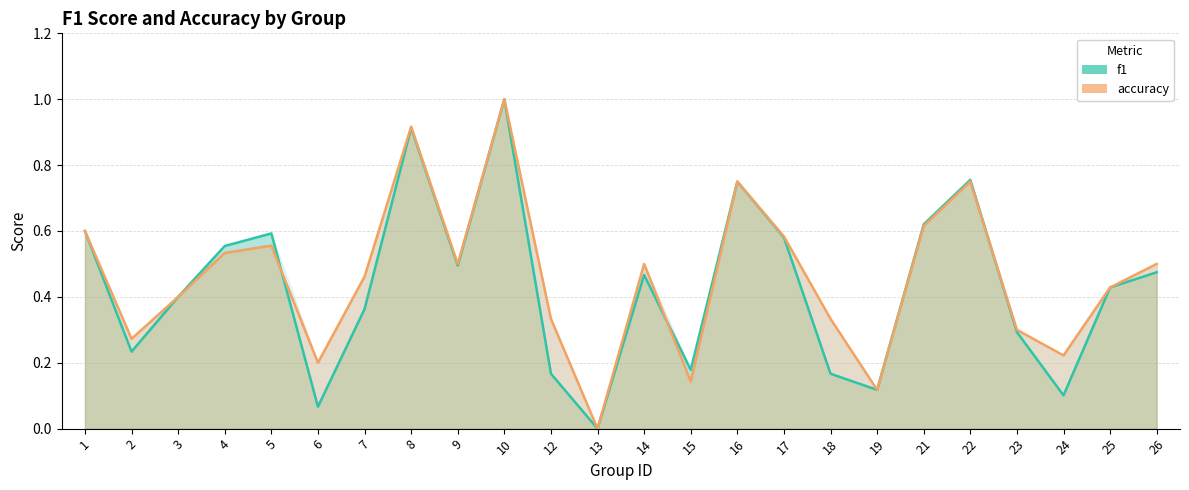

What is the difference between the second highest and second lowest values in the accuracy series?

0.8